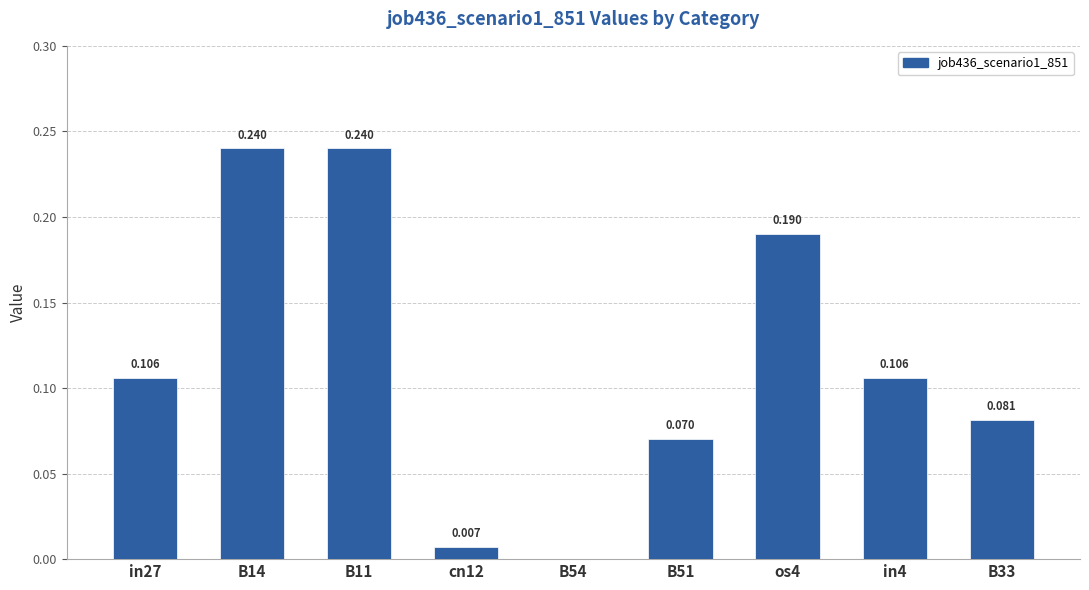

Reading right to left, list all the values displayed in this chart.

0.1	0.1	0.2	0.1	0.0	0.0	0.2	0.2	0.1